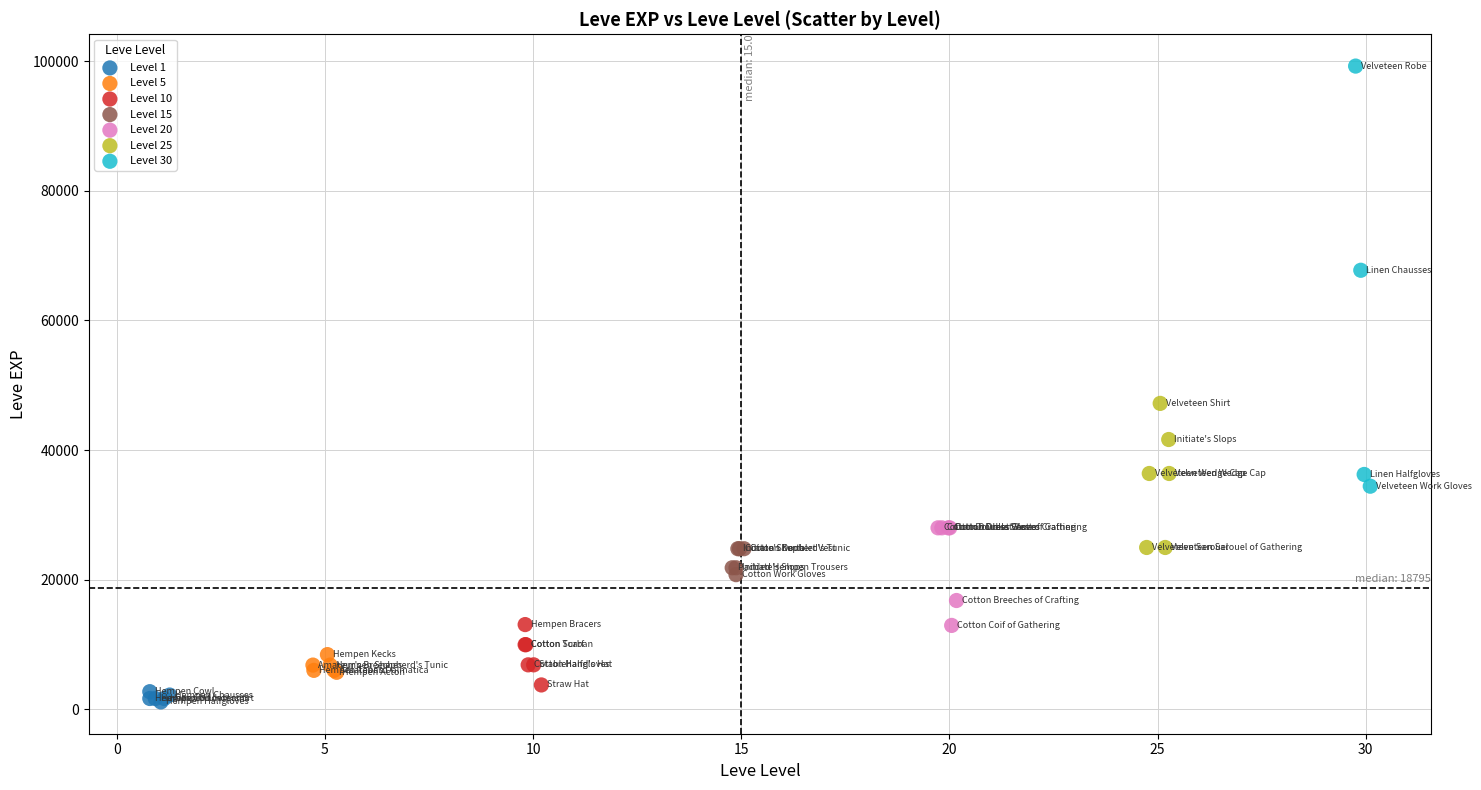

Which series reaches the maximum Y coordinate?

Level 30